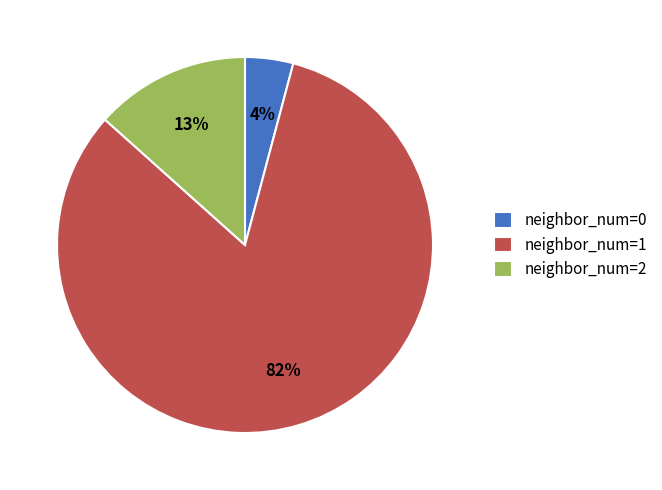

Is the sum of neighbor_num=0 and neighbor_num=2 greater than half?

No